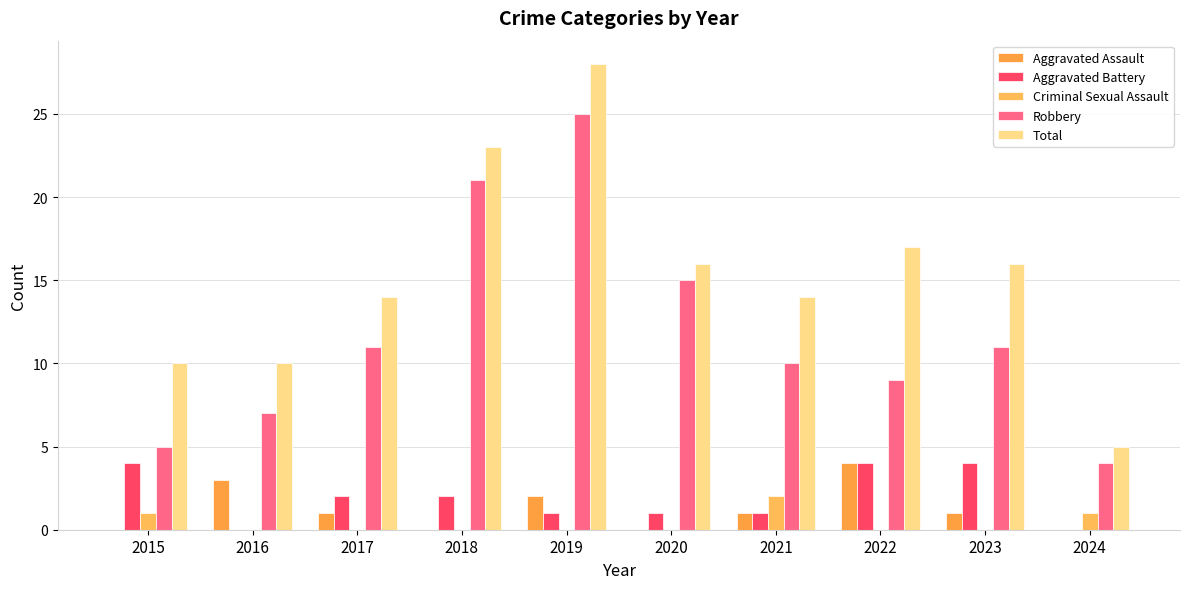

Which category has the lowest value across all series?

2015